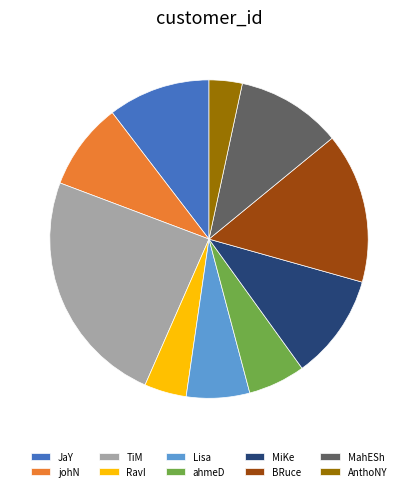

Between ahmeD and TiM, which is larger?

TiM